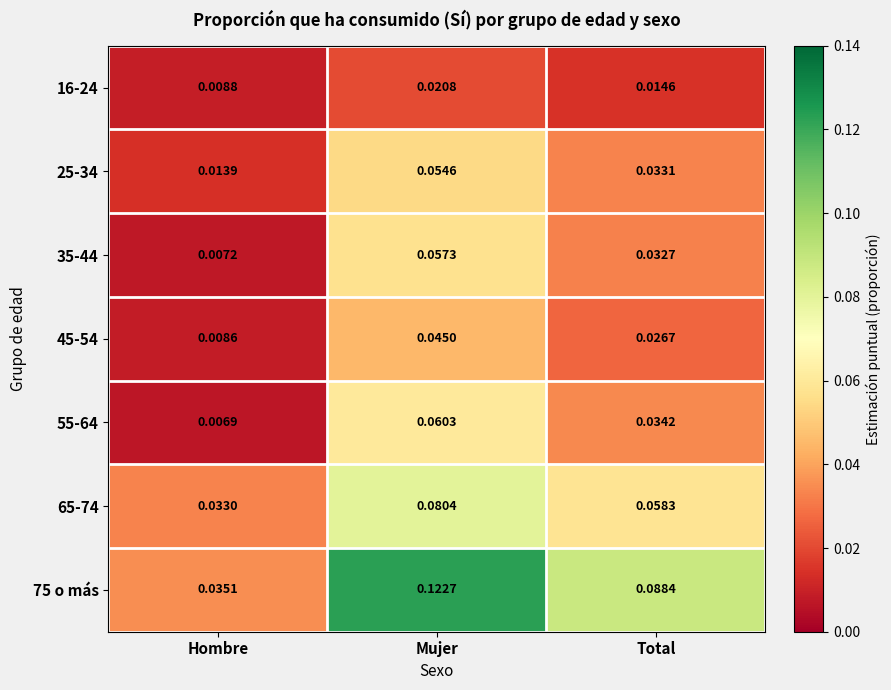

Which series has the widest spread of values?

75 o más